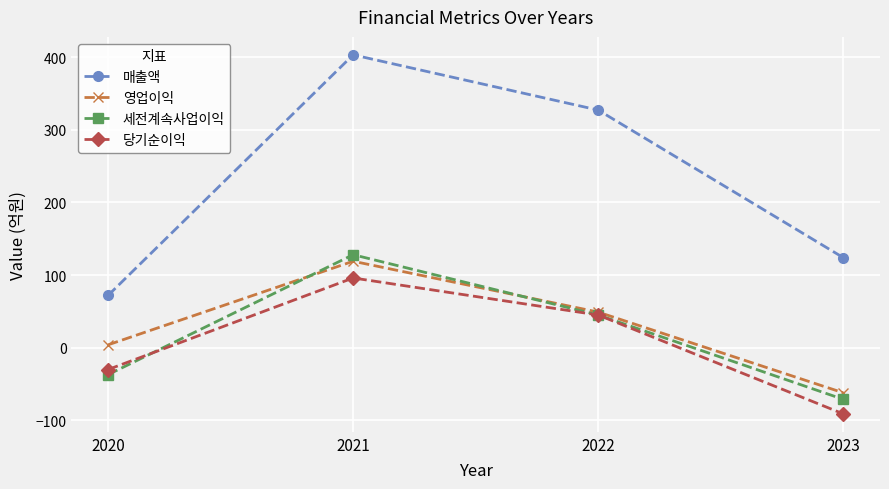

What value does the 당기순이익 series have at 2021, to the nearest 5?

95